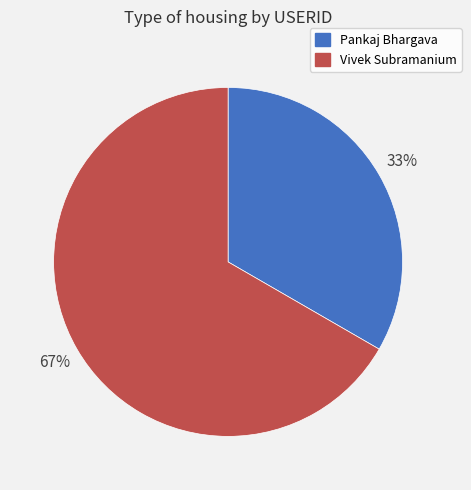

Combined, do Pankaj Bhargava and Vivek Subramanium account for over 50%?

Yes